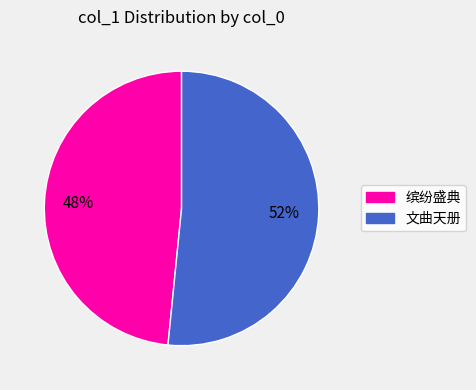

To the nearest percent, what is the combined percentage of 缤纷盛典 and 文曲天册?

100%